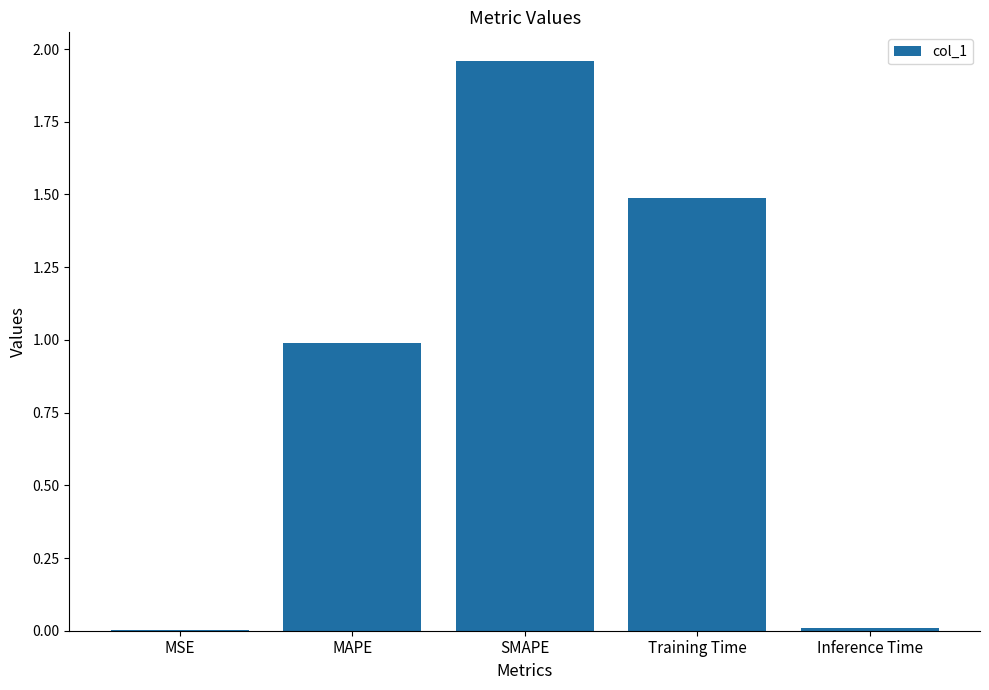

The value at MSE is 0.0. True or false?

True